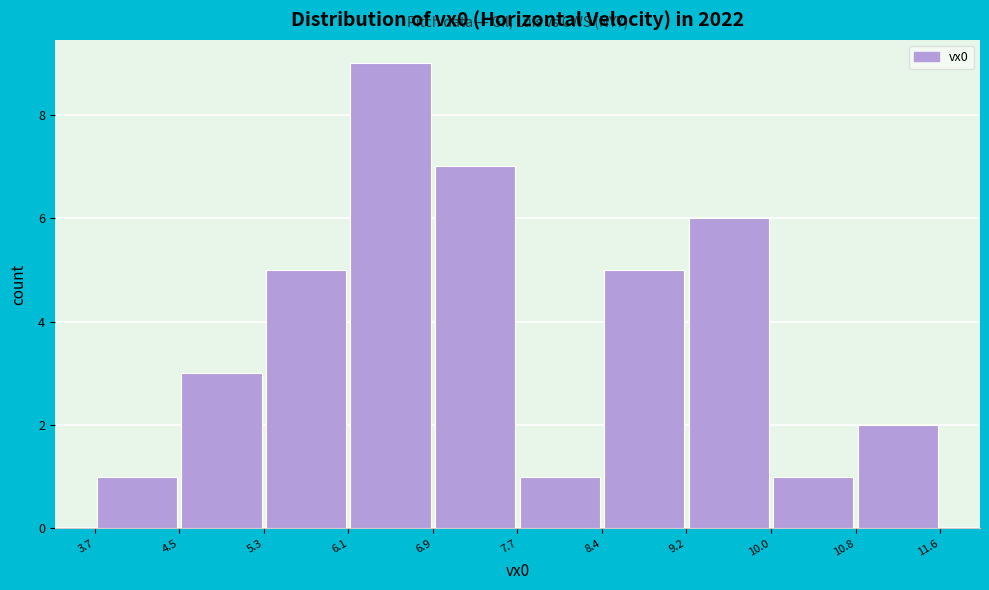

Which range on the x-axis has the tallest bar?

6.1 to 6.9